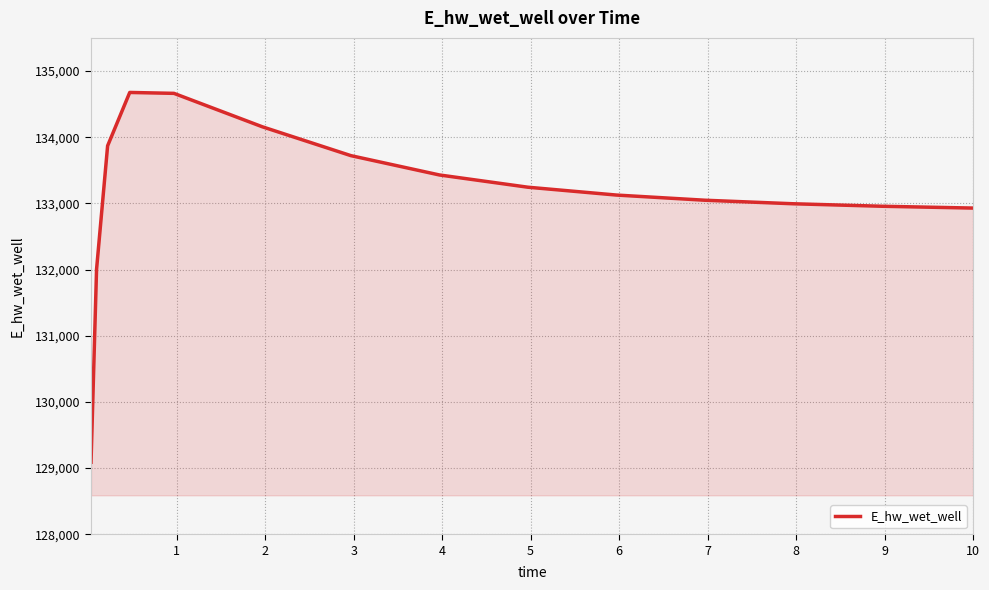

What is the greatest value displayed?

134675.5